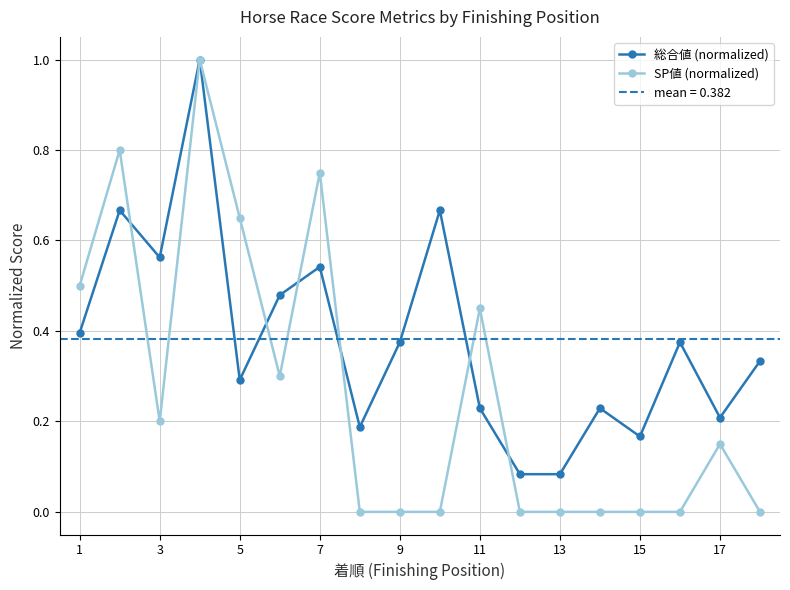

How many lines are shown in the chart?

2